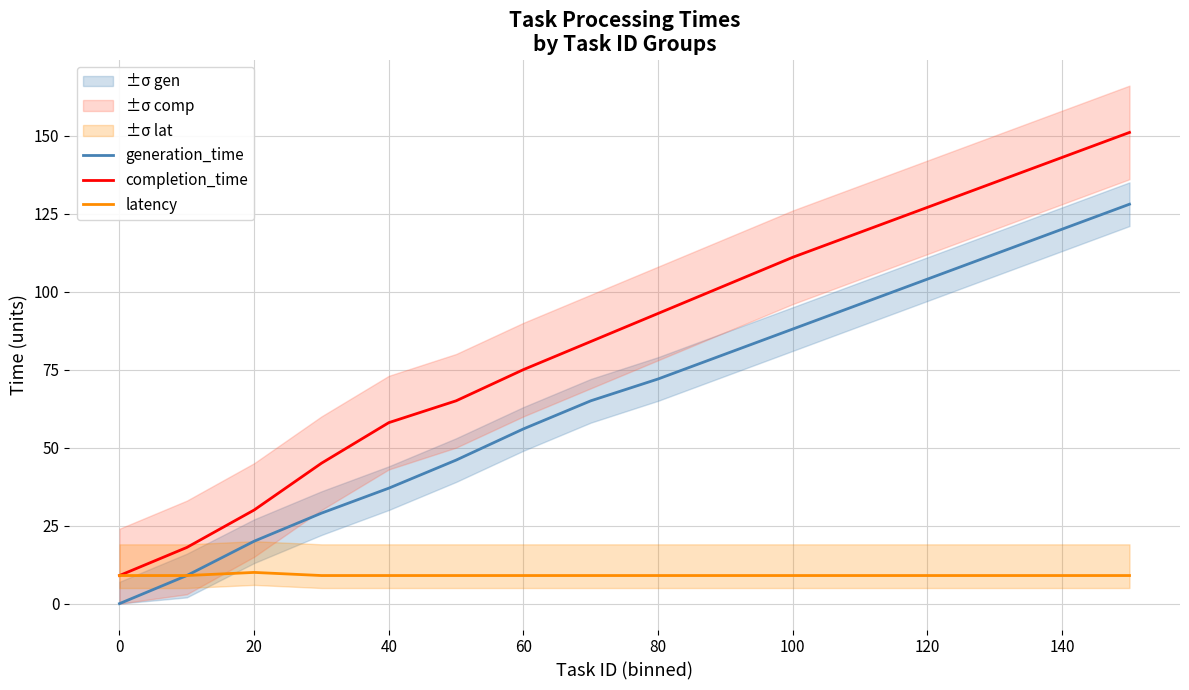

List the series in order of their overall mean, highest first.

completion_time, generation_time, latency